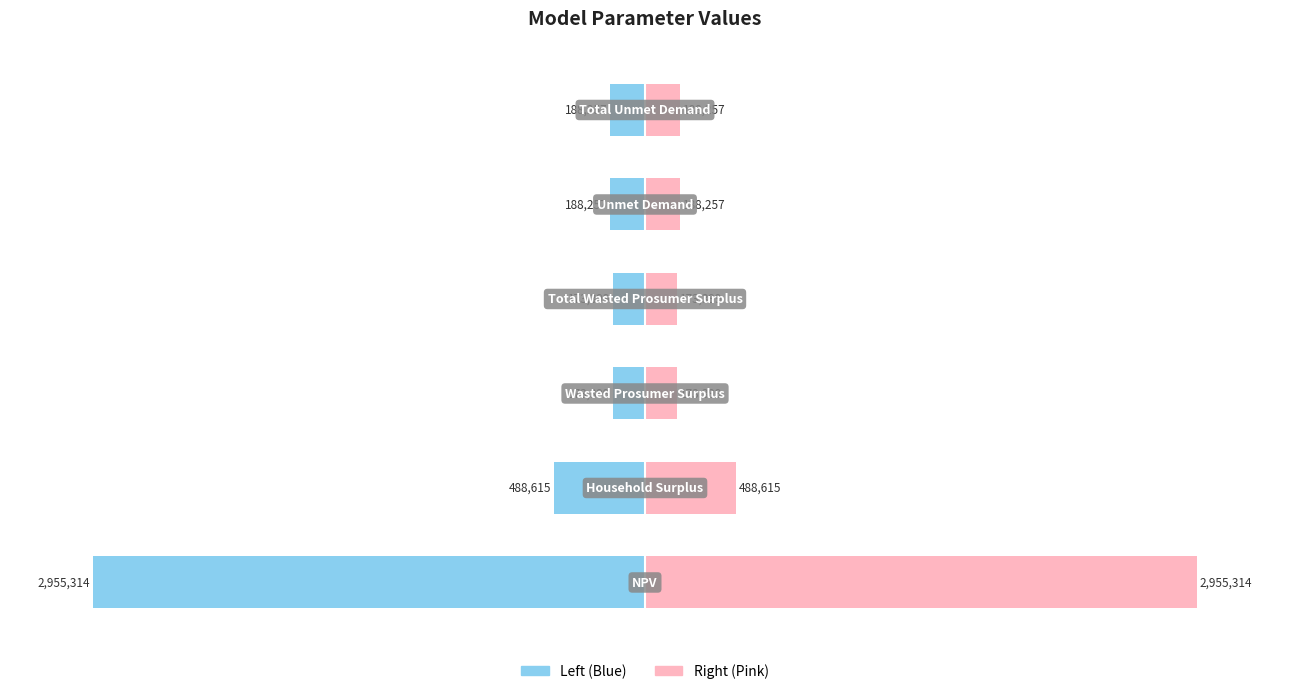

Where is Value (Left) nearest to the value -52?

1